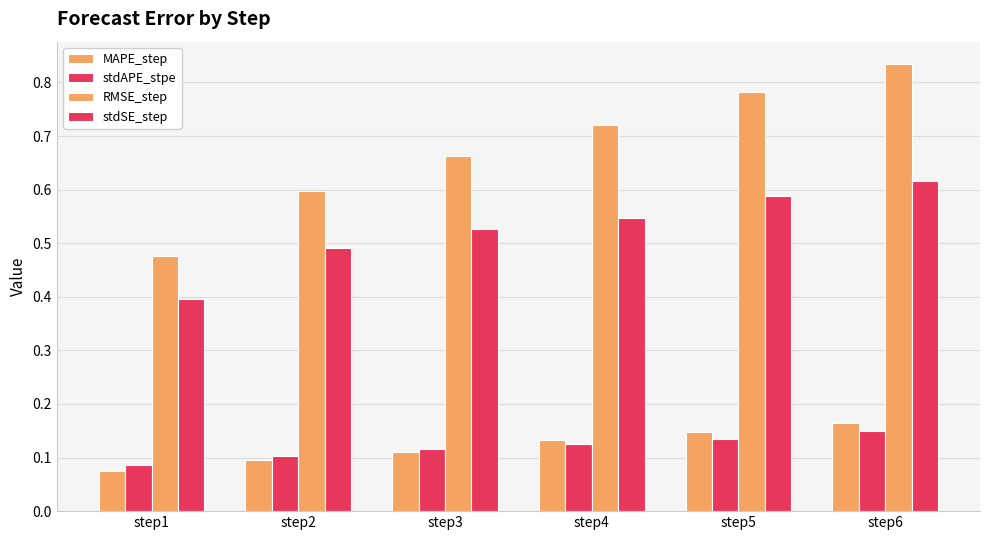

What is the average value of the RMSE_step series?

0.7